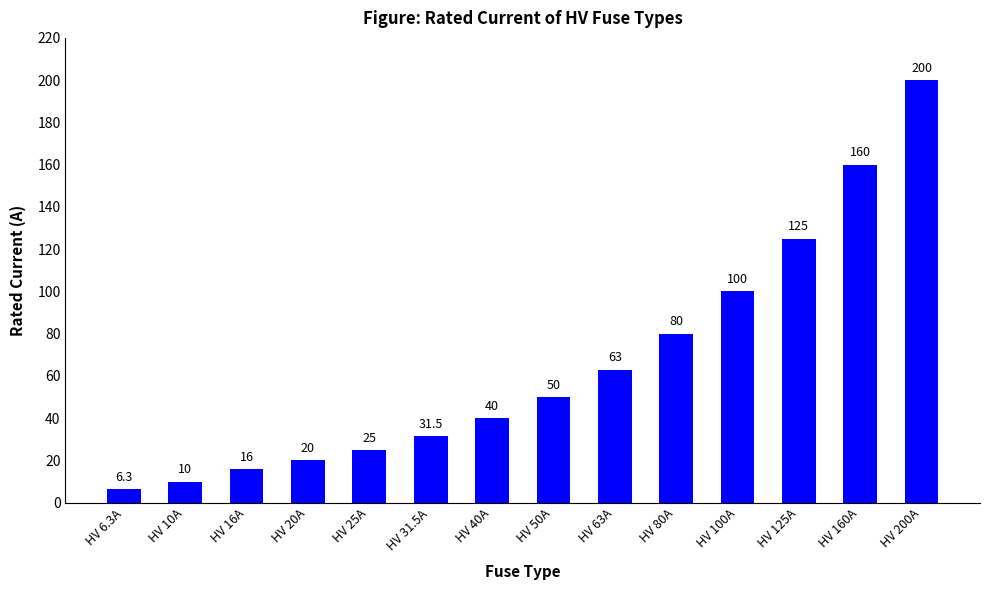

Rank the categories by value from lowest to highest.

HV 6.3A, HV 10A, HV 16A, HV 20A, HV 25A, HV 31.5A, HV 40A, HV 50A, HV 63A, HV 80A, HV 100A, HV 125A, HV 160A, HV 200A